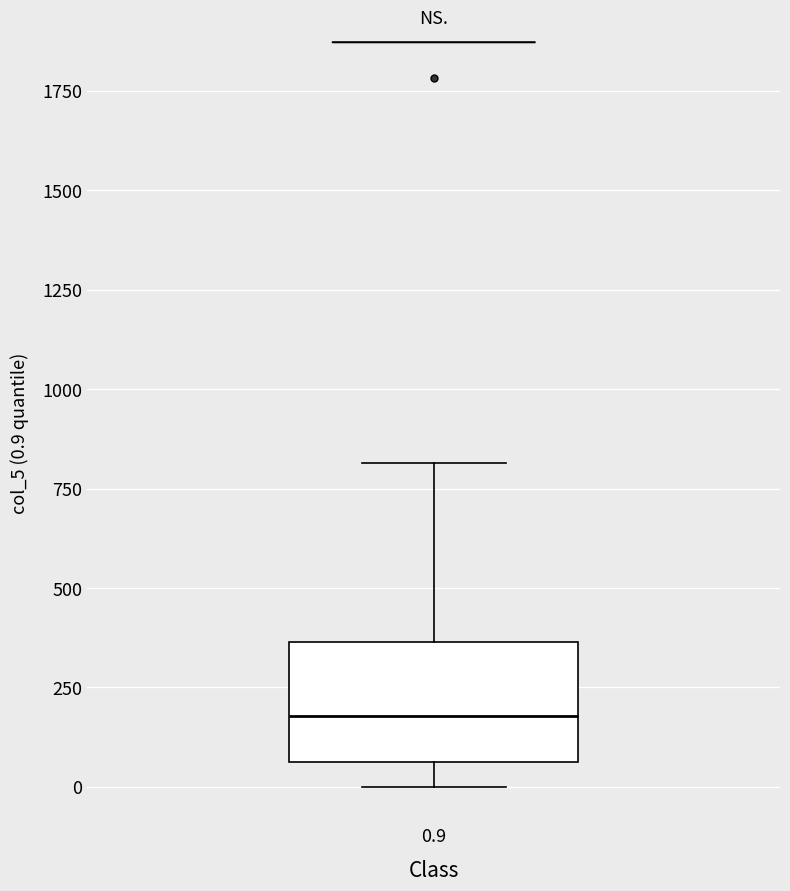

Transcribe this box plot: give where the median line is, the range the box spans, and where the two whiskers end, as read against the y-axis. The values are not printed on the chart, so give them approximately, as read against the axis.

median 200, box 50 to 350, whiskers 0 to 800